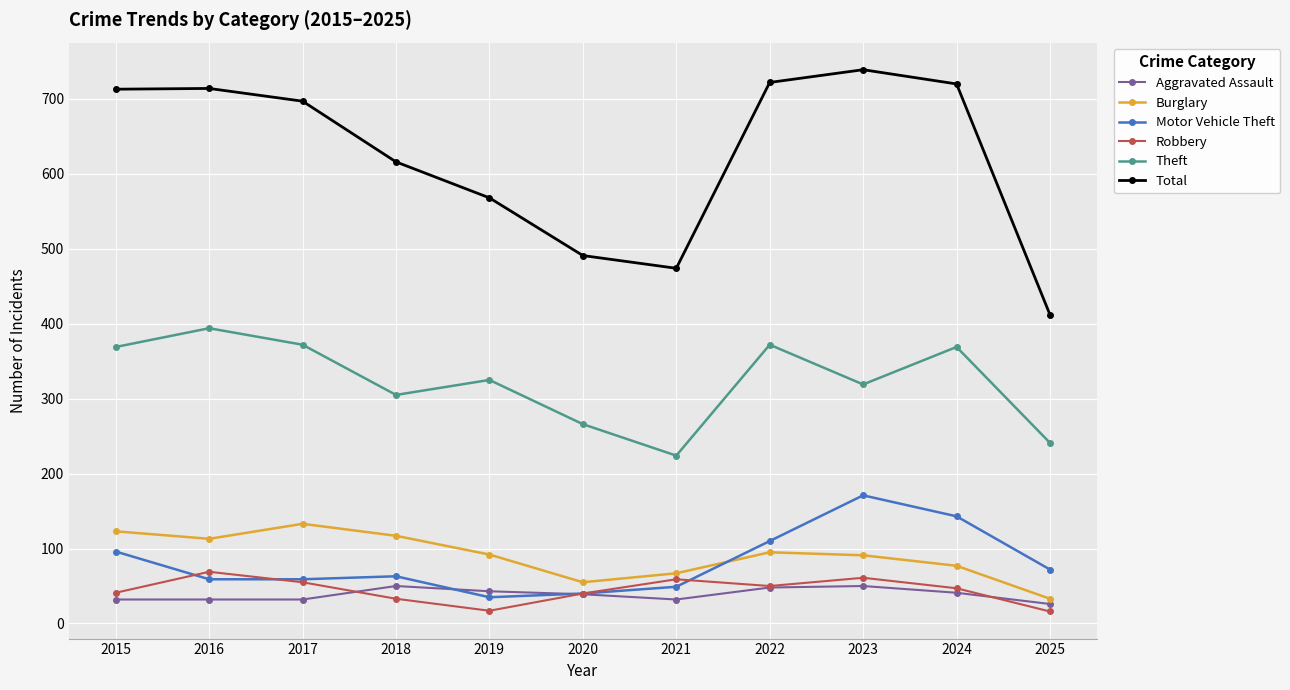

True or false: Total and Motor Vehicle Theft intersect in this chart.

False